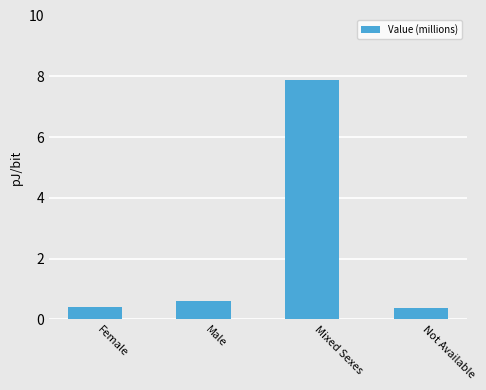

How many bars are there in total?

4